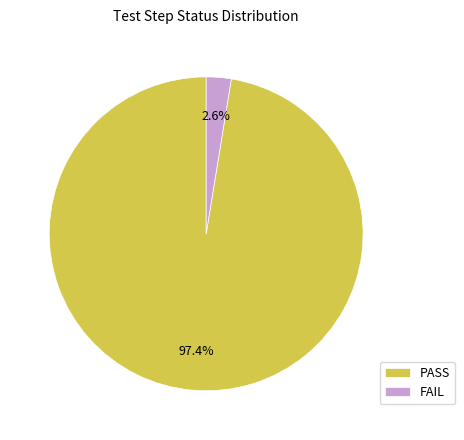

True or false: FAIL accounts for 3% of the total.

True